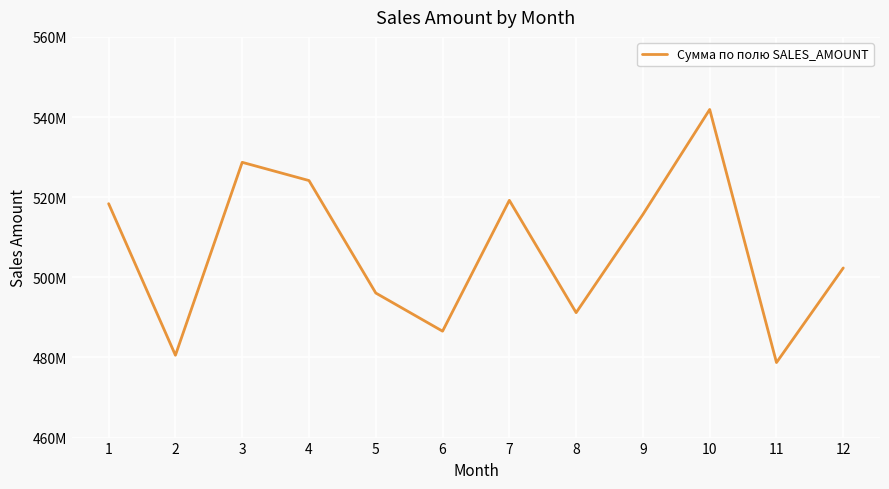

Does the chart have visible grid lines?

Yes